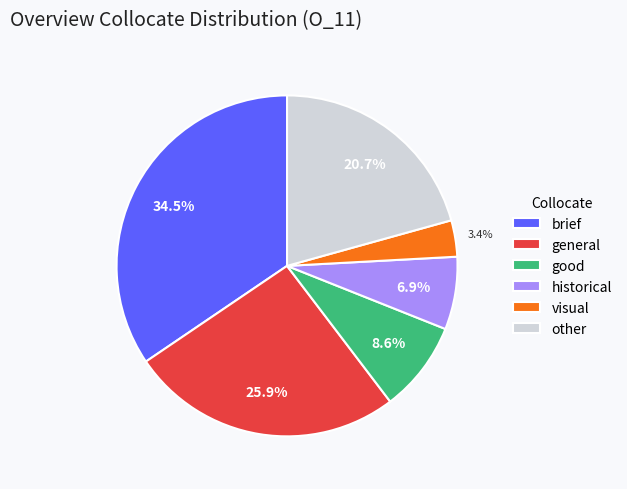

True or false: general accounts for 39% of the total.

False